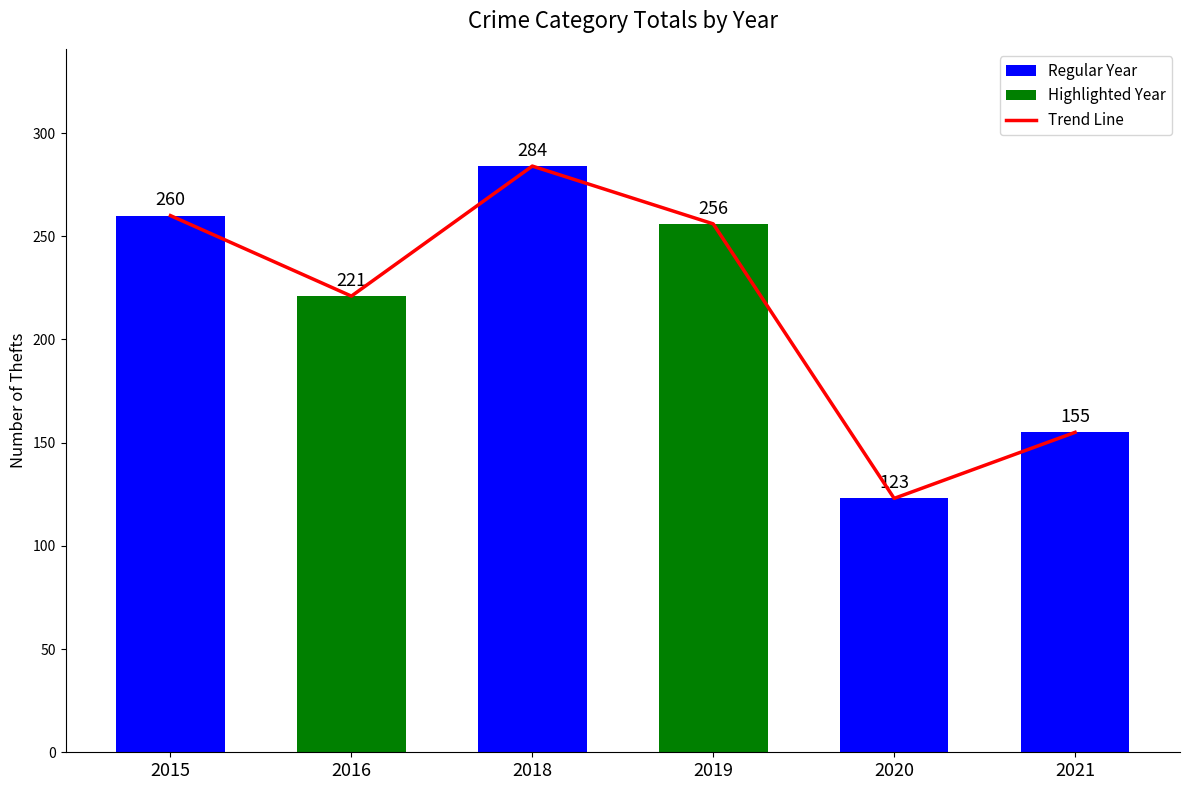

True or false: the data shows 260 at 2015.

True